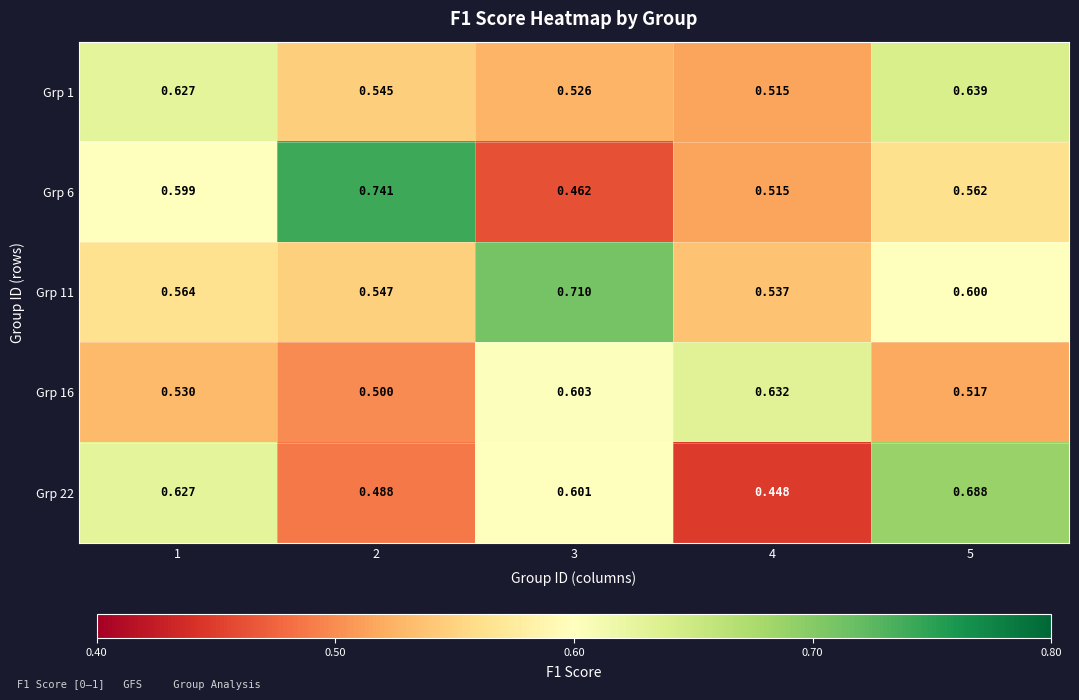

At which category does the chart reach its minimum across all series?

4